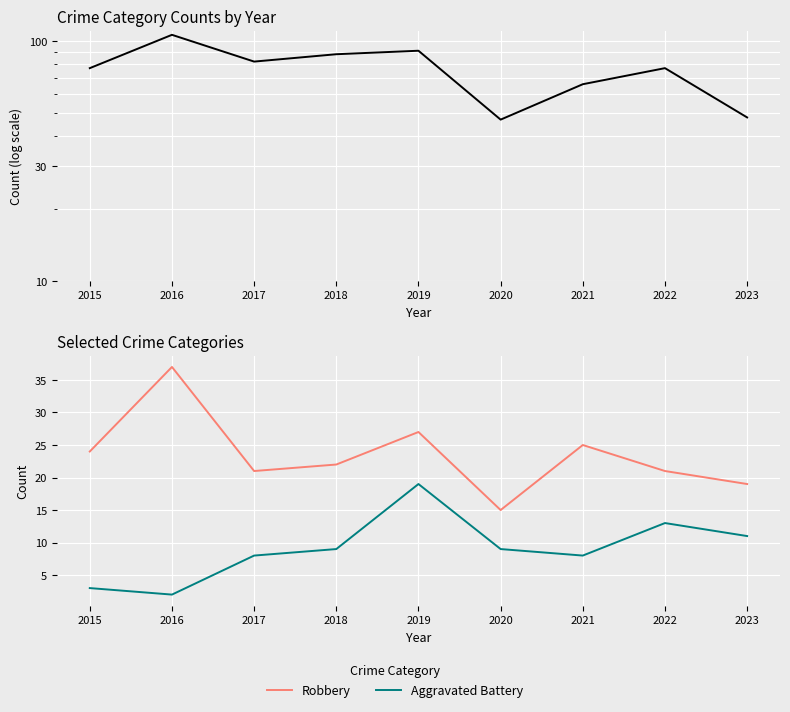

What is the sum of the Aggravated Battery values at 2021 and 2017?

16